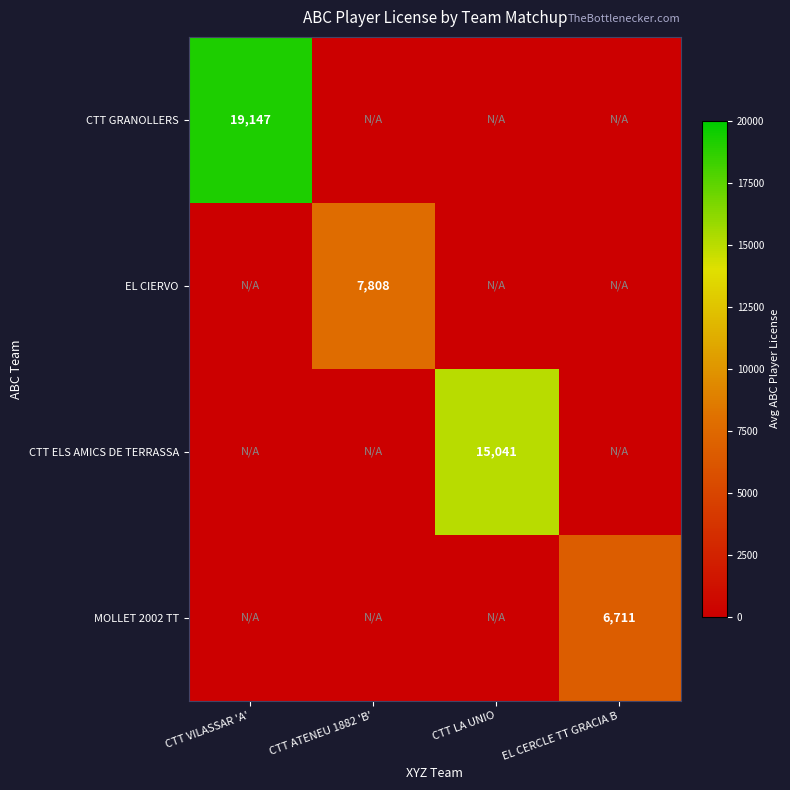

The CTT ELS AMICS DE TERRASSA series shows 15041 at CTT LA UNIO. True or false?

True